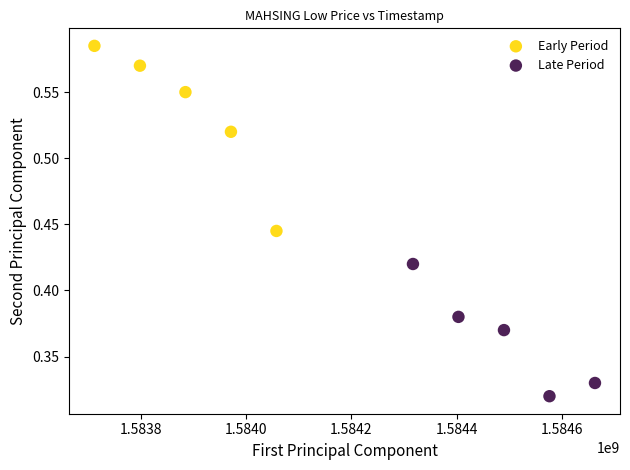

Which series has the largest Y range (max minus min)?

Early Period